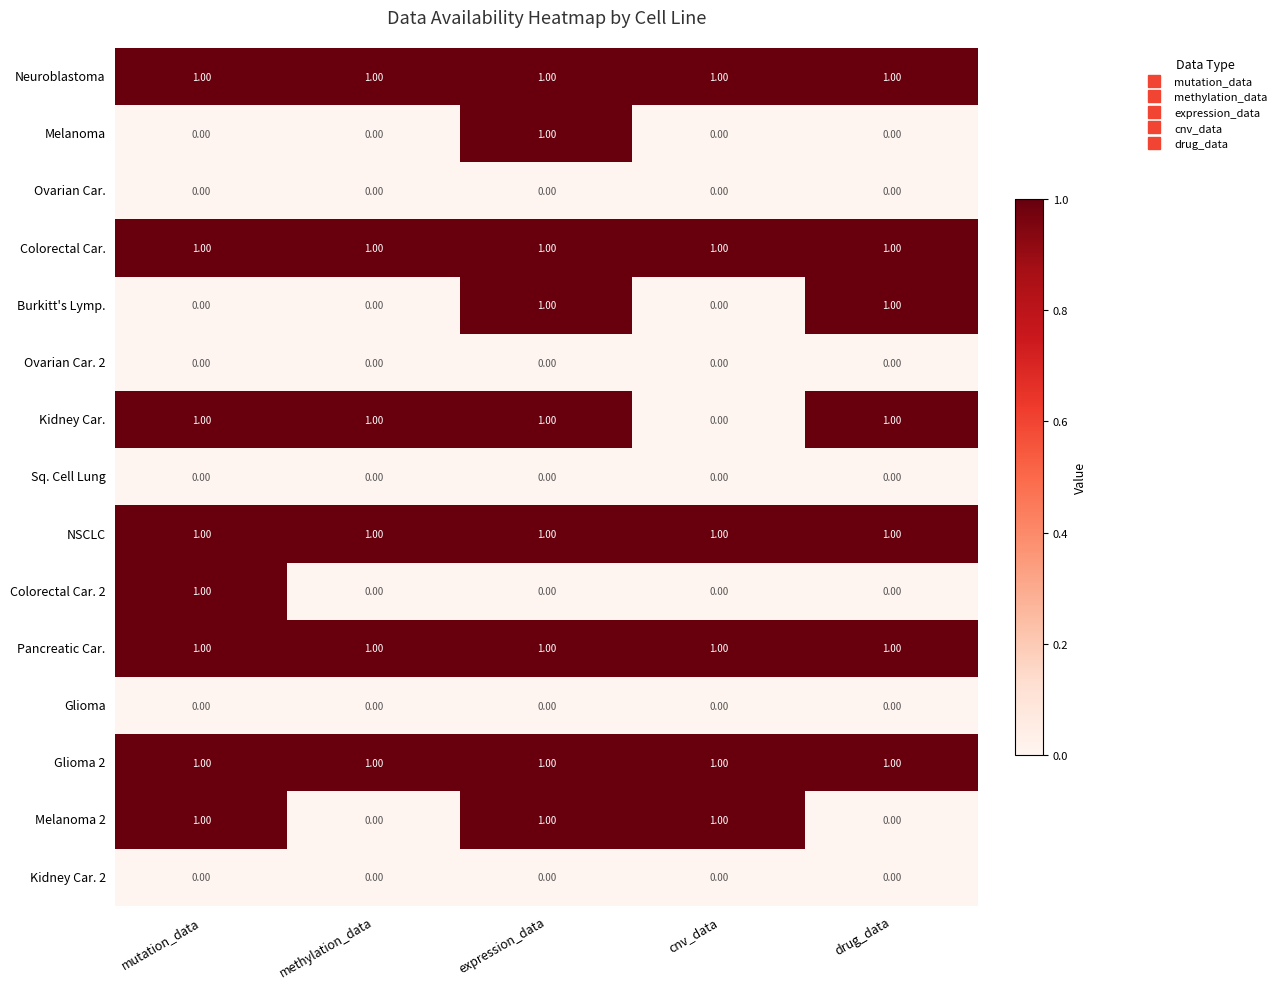

At which category is the sum across all series the highest?

expression_data